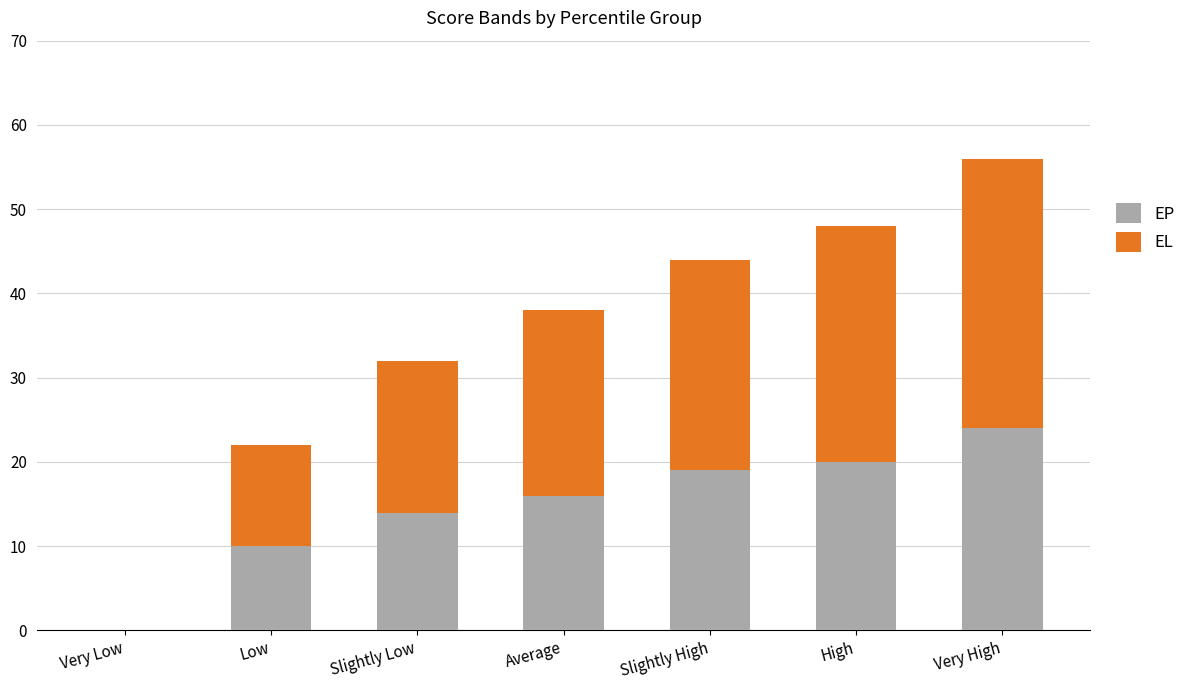

What is the sum of all EP values?

103